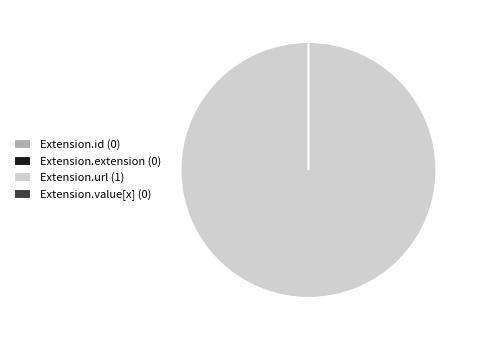

What is the smallest slice in the pie chart?

Extension.id